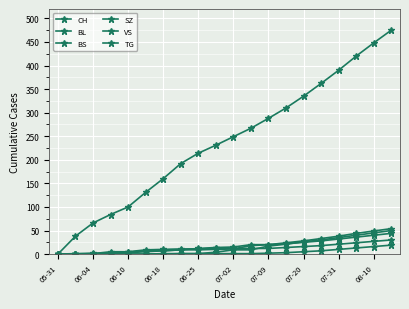

What is the label of the 15th point from the right?

07-02